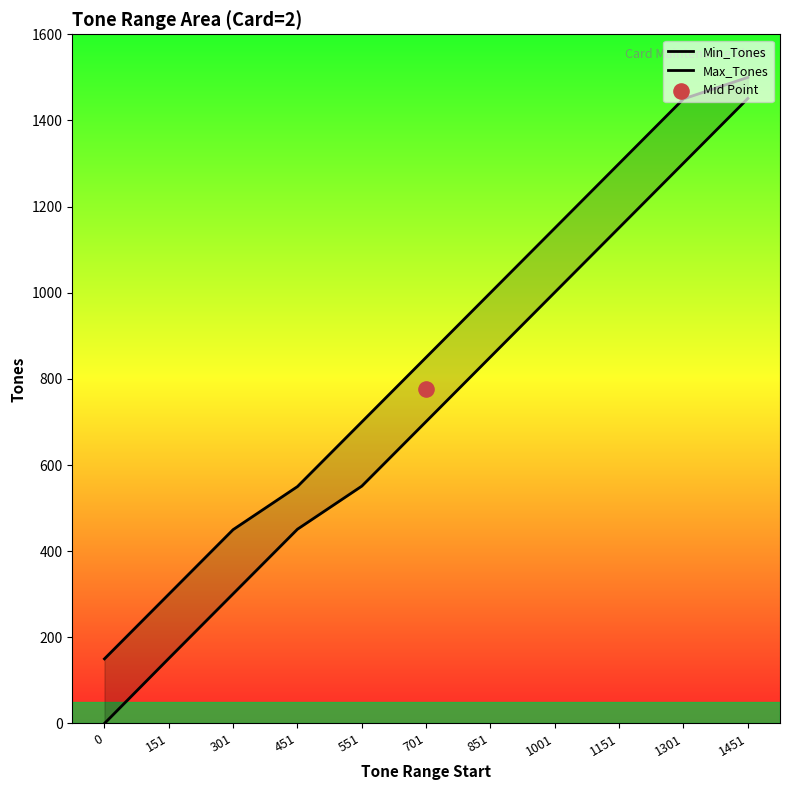

Which series reaches the maximum Y coordinate?

Max_Tones